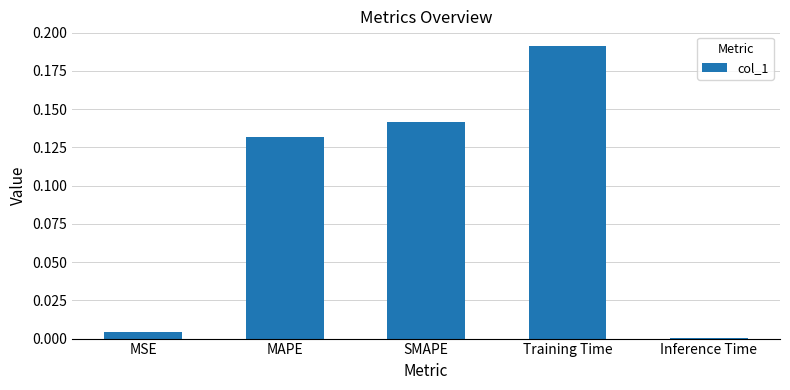

Count the number of categories in the chart.

5